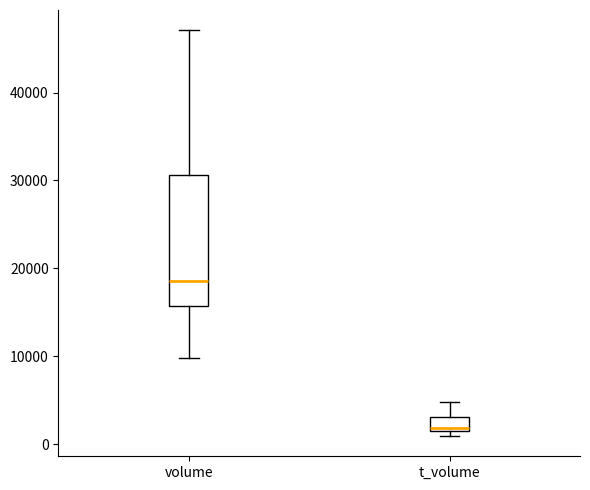

Reading left to right, transcribe this box plot: for each box, give where its median line is, the range the box spans, and where its two whiskers end, as read against the y-axis. The values are not printed on the chart, so give them approximately, as read against the axis.

volume: median 19000, box 16000 to 31000, whiskers 10000 to 47000
t_volume: median 2000, box 2000 to 3000, whiskers 1000 to 5000